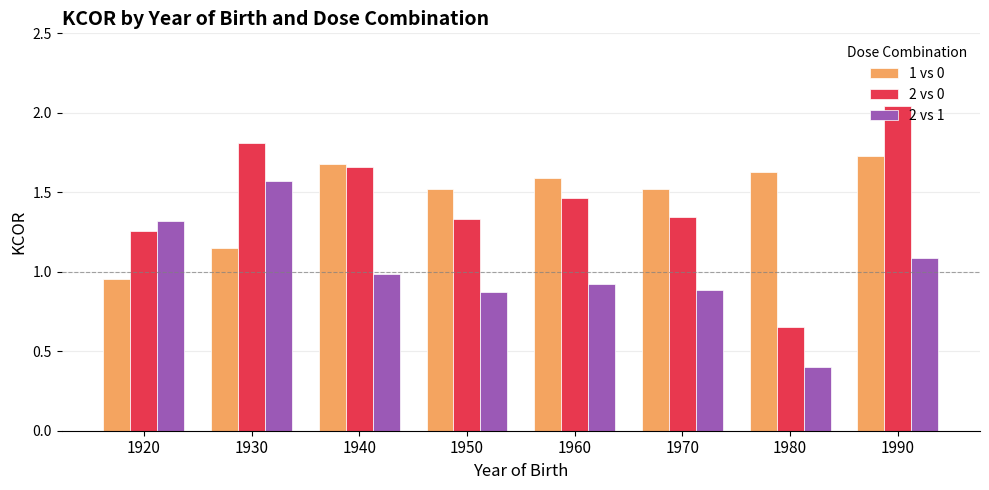

Which series changed the most between 1920 and 1950?

1 vs 0